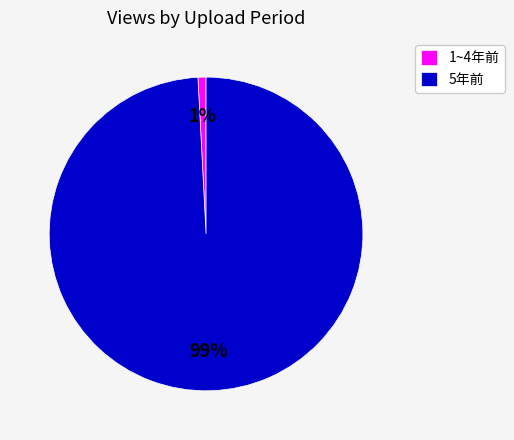

How many segments does this pie chart have?

2